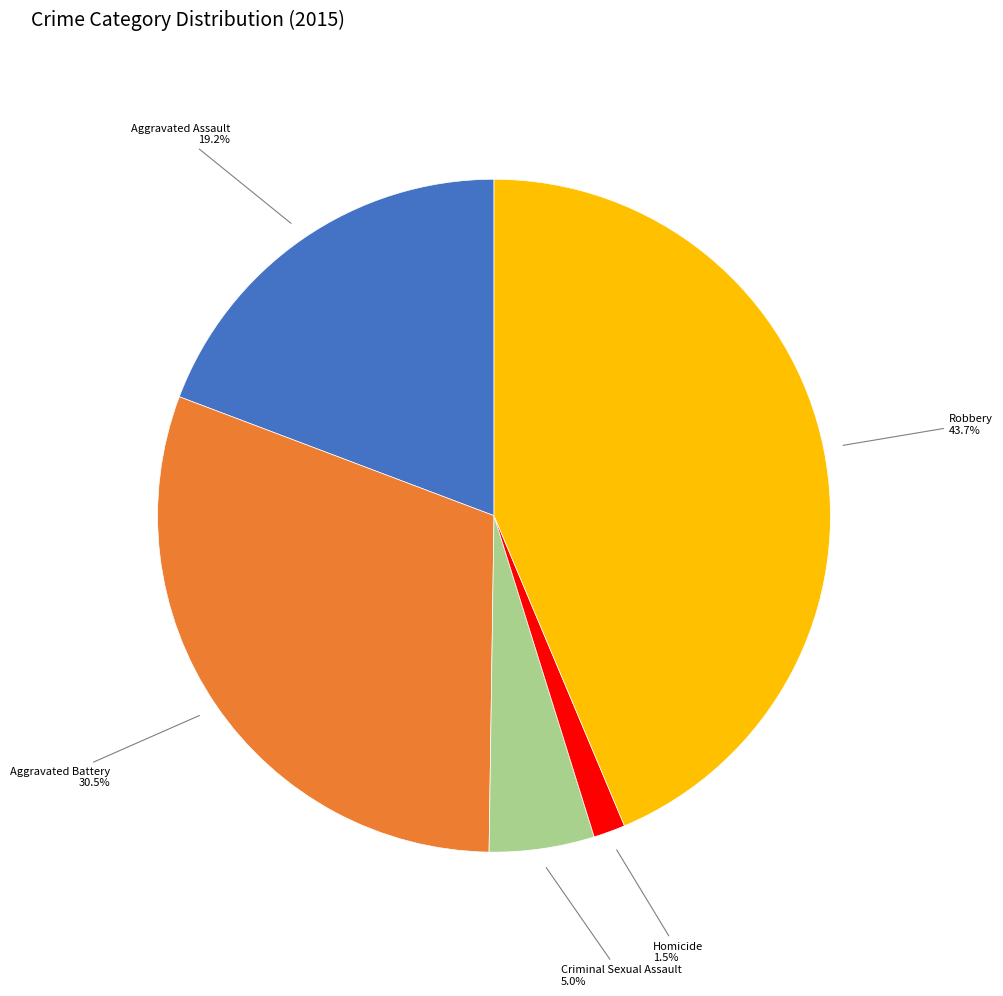

Combined, what portion of the pie is Criminal Sexual Assault and Robbery?

48.7%